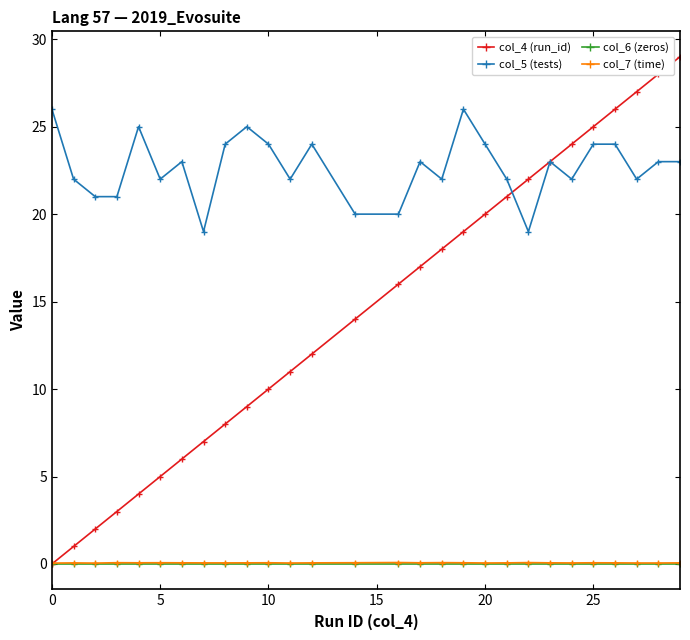

Which series has the largest total across all categories?

col_5 (tests)